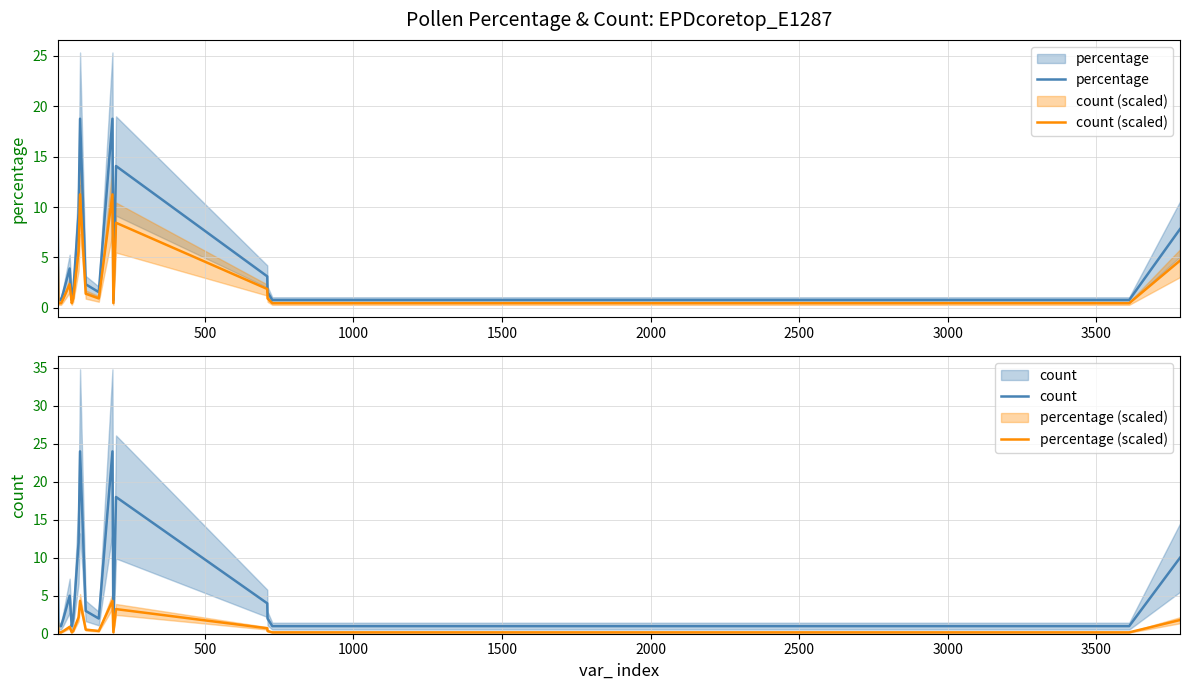

How many series are shown in this chart?

4